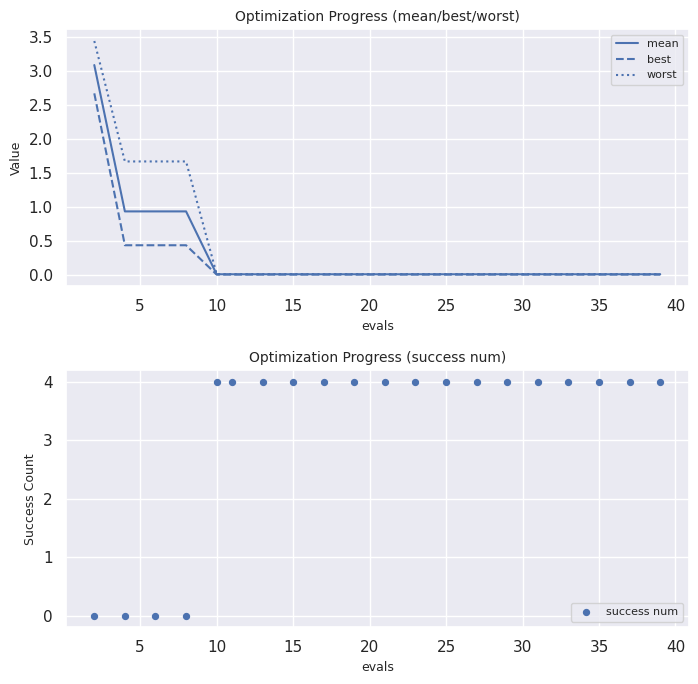

Which series has the widest spread of Y values?

success num